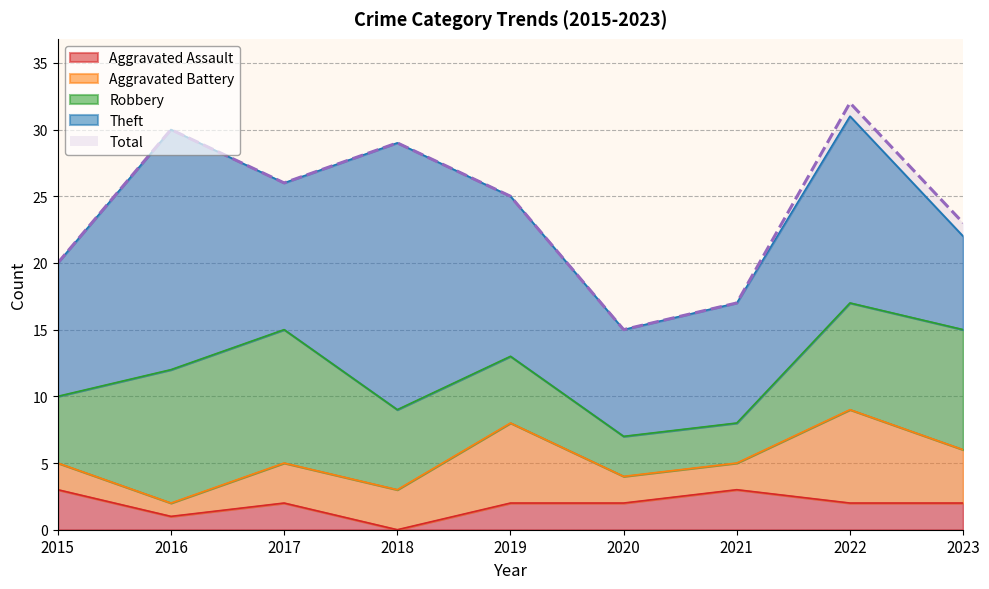

What is the maximum value for Robbery?

10